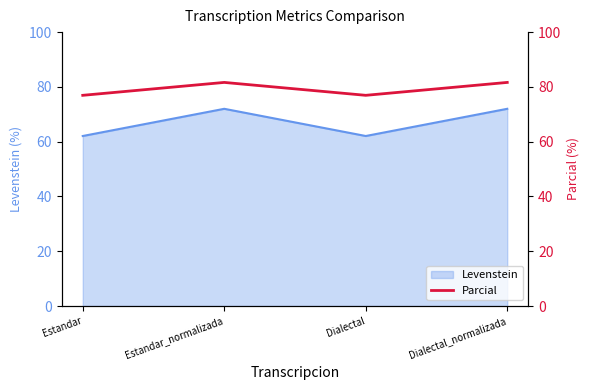

What position from the left is Dialectal_normalizada?

4